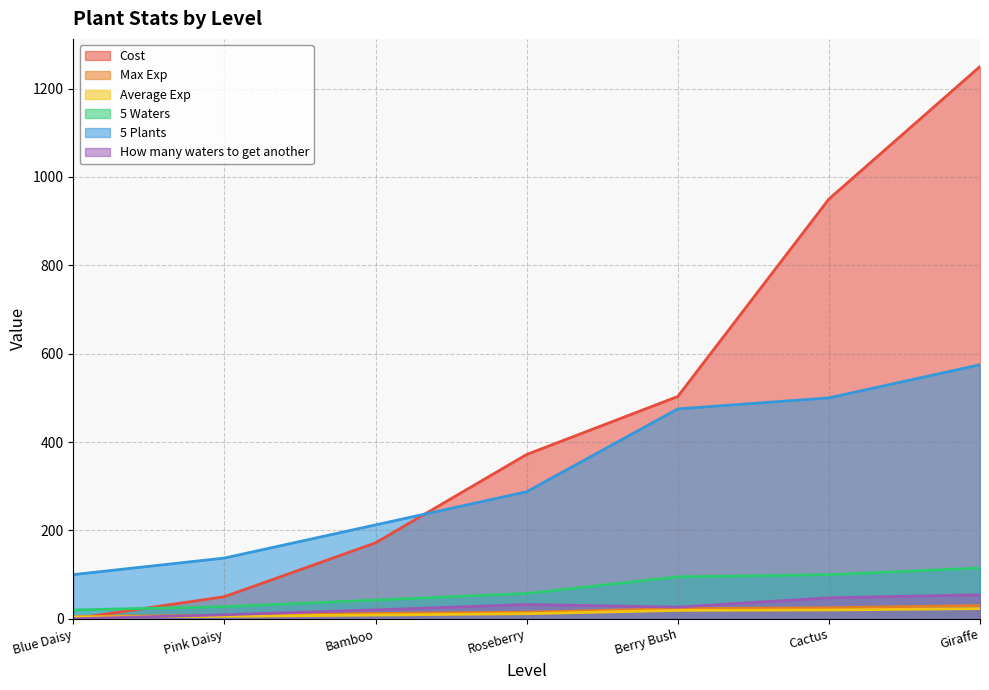

Which series has the largest total across all categories?

Cost